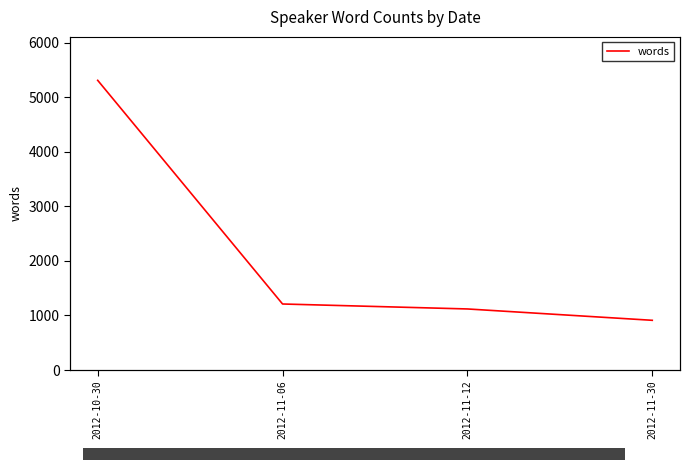

Which has a higher value, 2012-11-30 or 2012-11-06?

2012-11-06